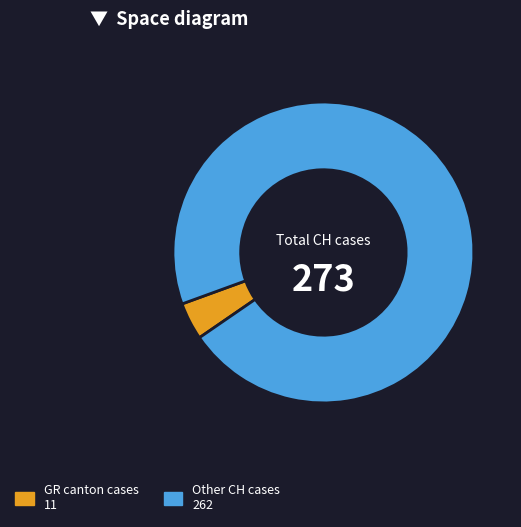

Does any single category account for the majority?

Yes